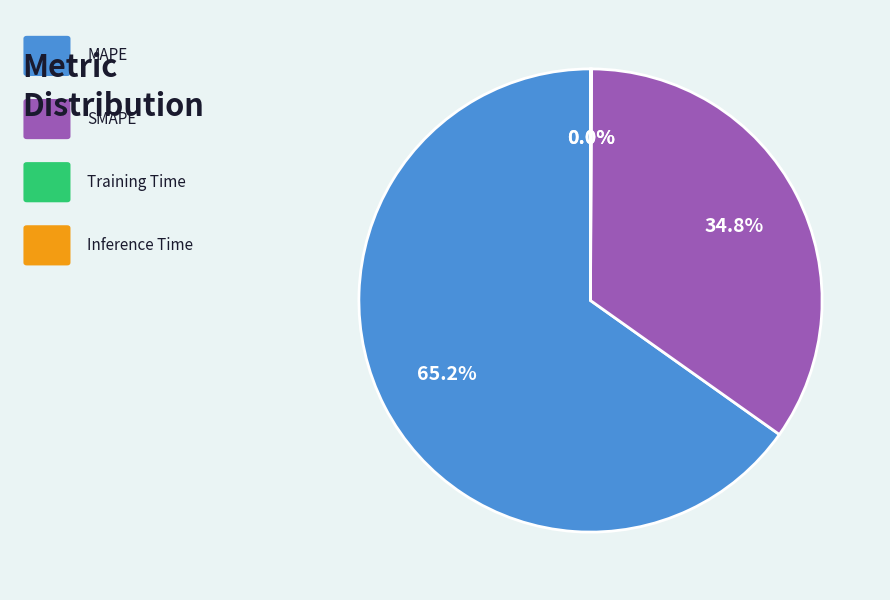

Does any single category account for the majority?

Yes